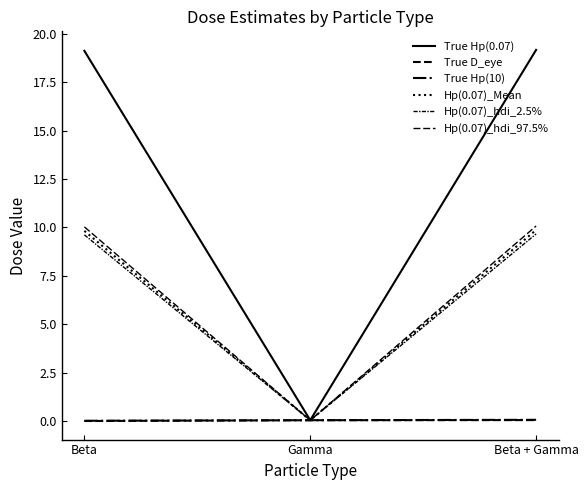

Is it true that Hp(0.07)_hdi_97.5% equals 16.6 at Beta?

False